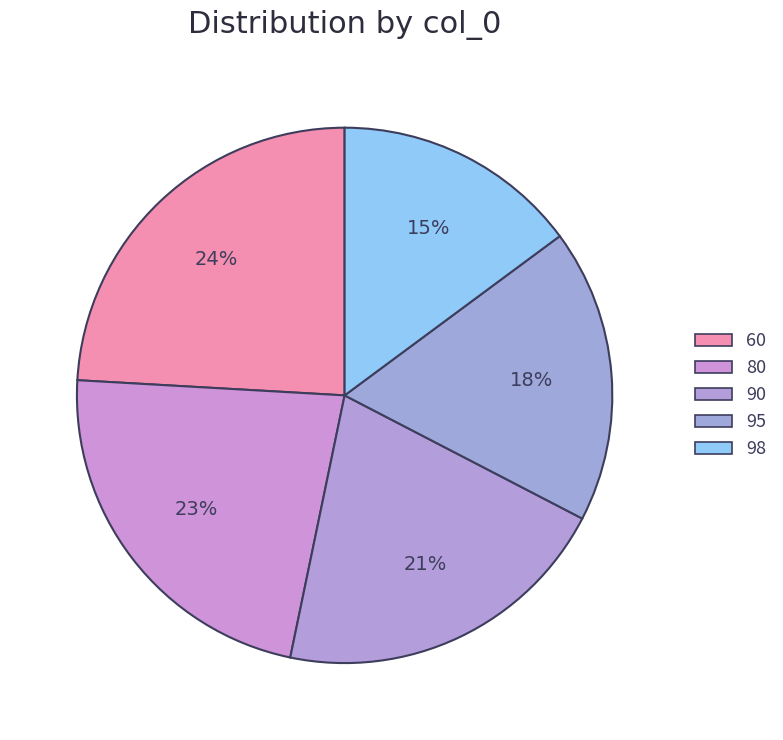

To the nearest percent, what is the average slice percentage?

20%